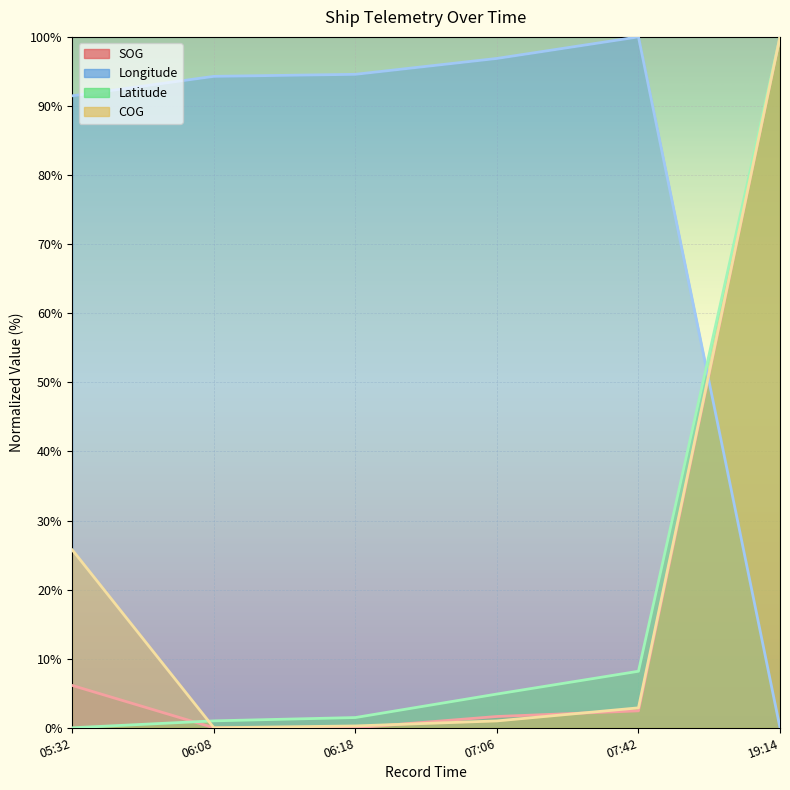

At which label is Longitude closest to 50?

05:32